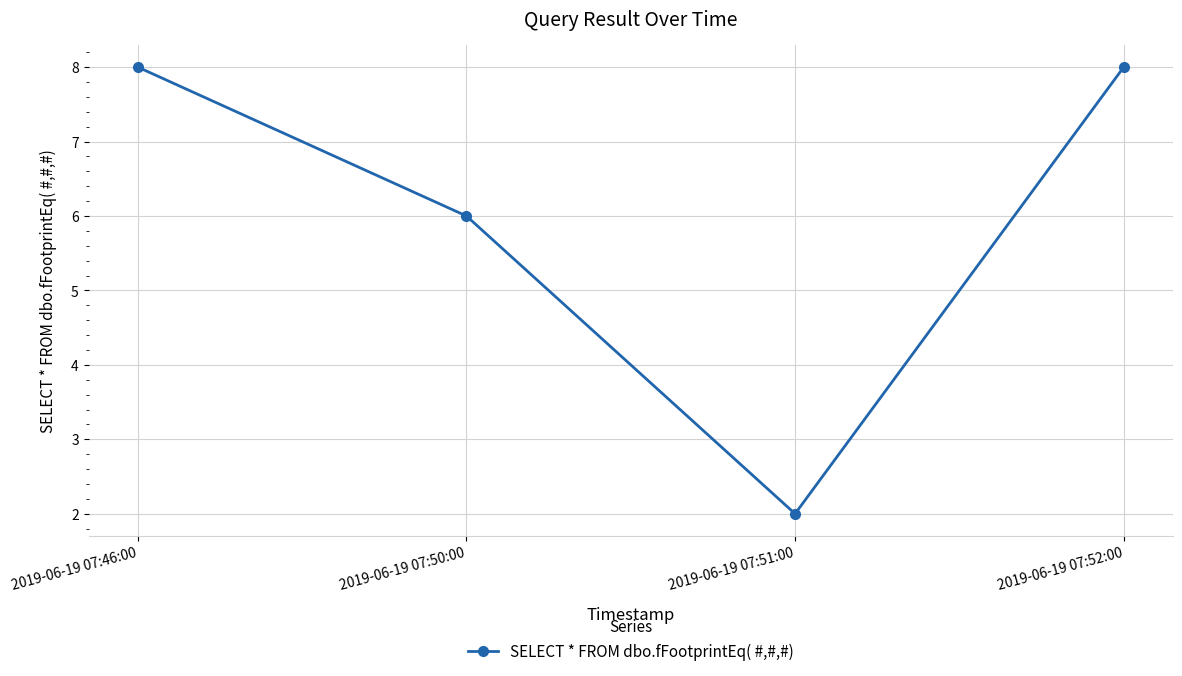

Approximately how many times larger is the value at 2019-06-19 07:52:00 compared to 2019-06-19 07:51:00?

4.0